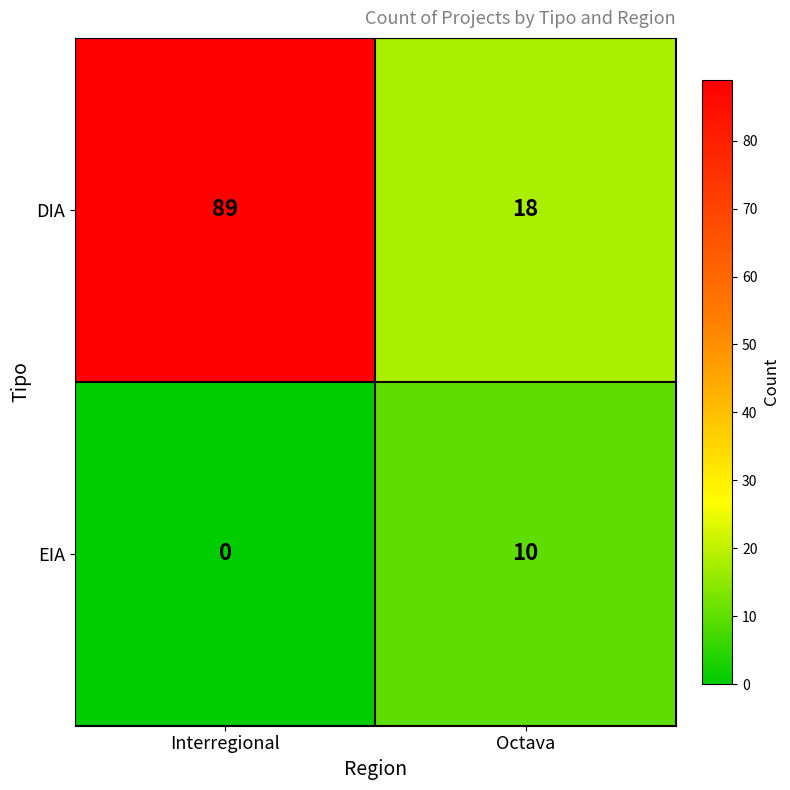

Reading left to right, extract all data points from this chart.

DIA: Interregional=89	Octava=18
EIA: Interregional=0	Octava=10